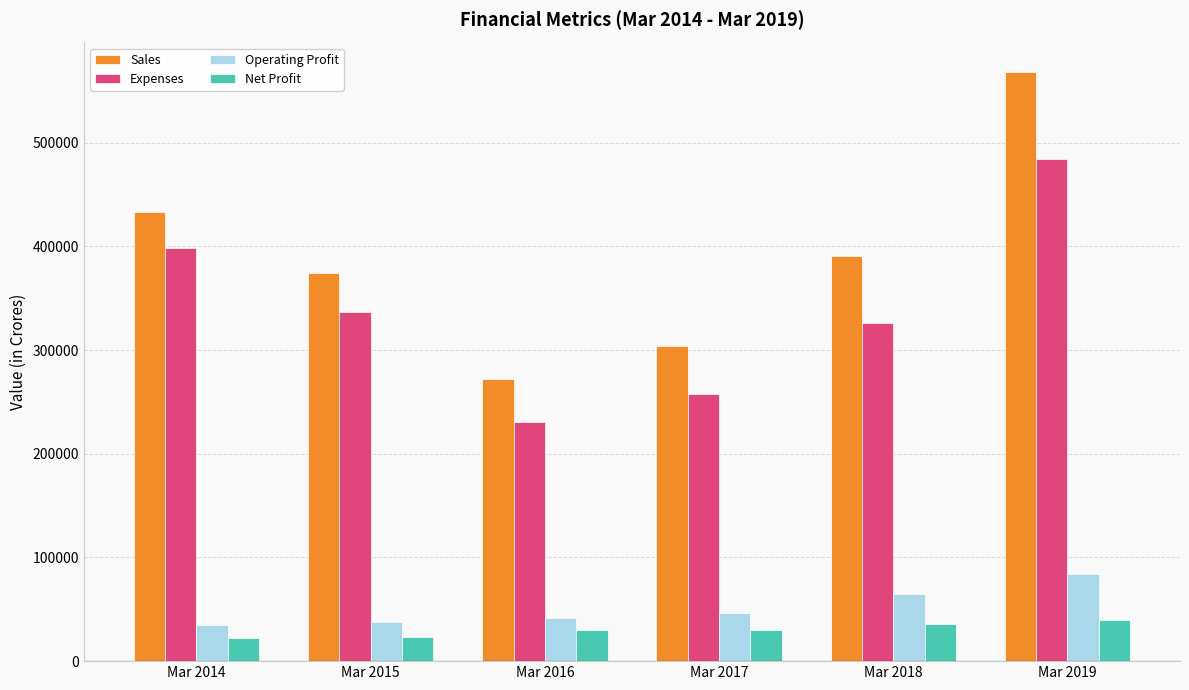

True or false: Expenses has a value of 147775 at Mar 2016.

False